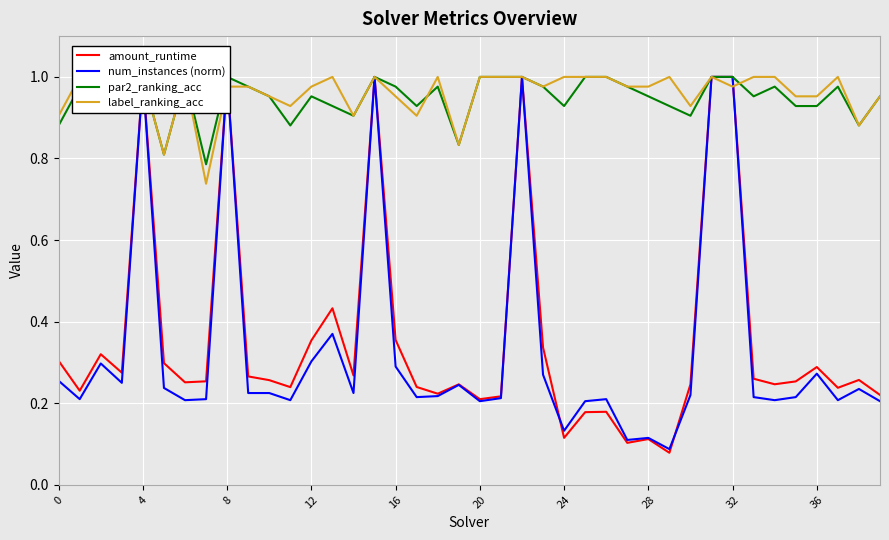

What is the approximate value of label_ranking_acc at 16?

1.0